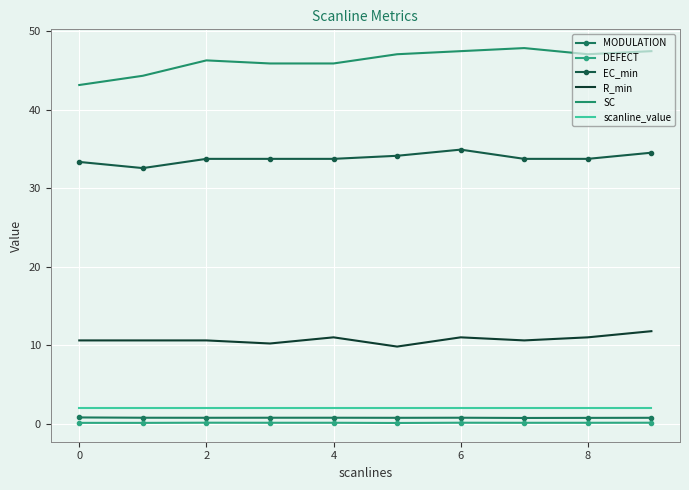

Which series has the widest spread of values?

SC